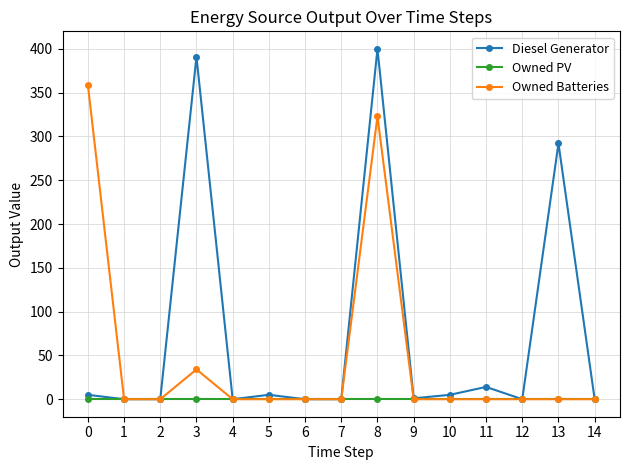

What is the difference between the highest and lowest values at 3?

391